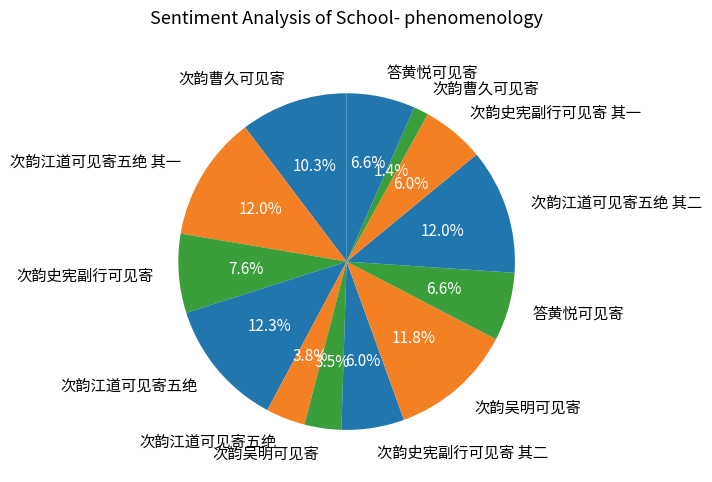

How many segments does this pie chart have?

13